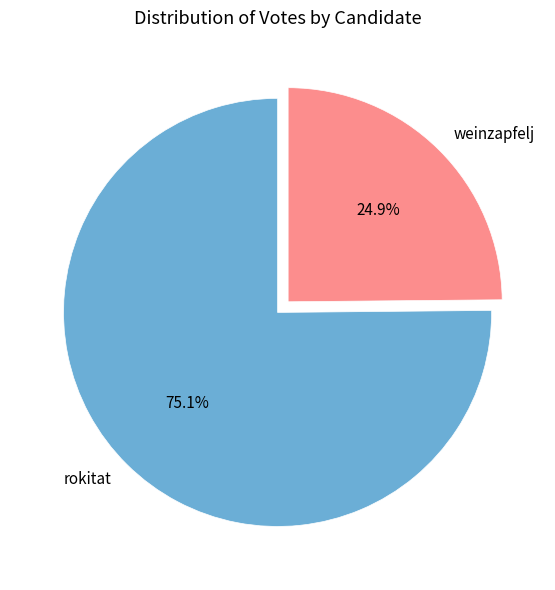

What percentage is NOT represented by rokitat?

24.9%